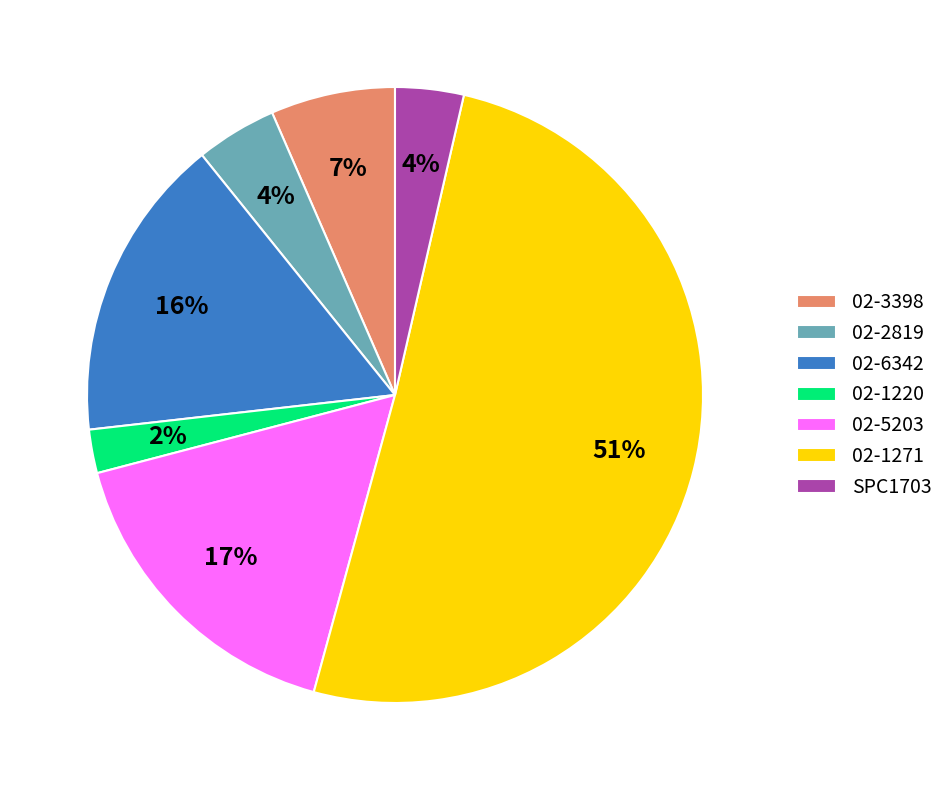

Is there a majority slice in this chart?

Yes